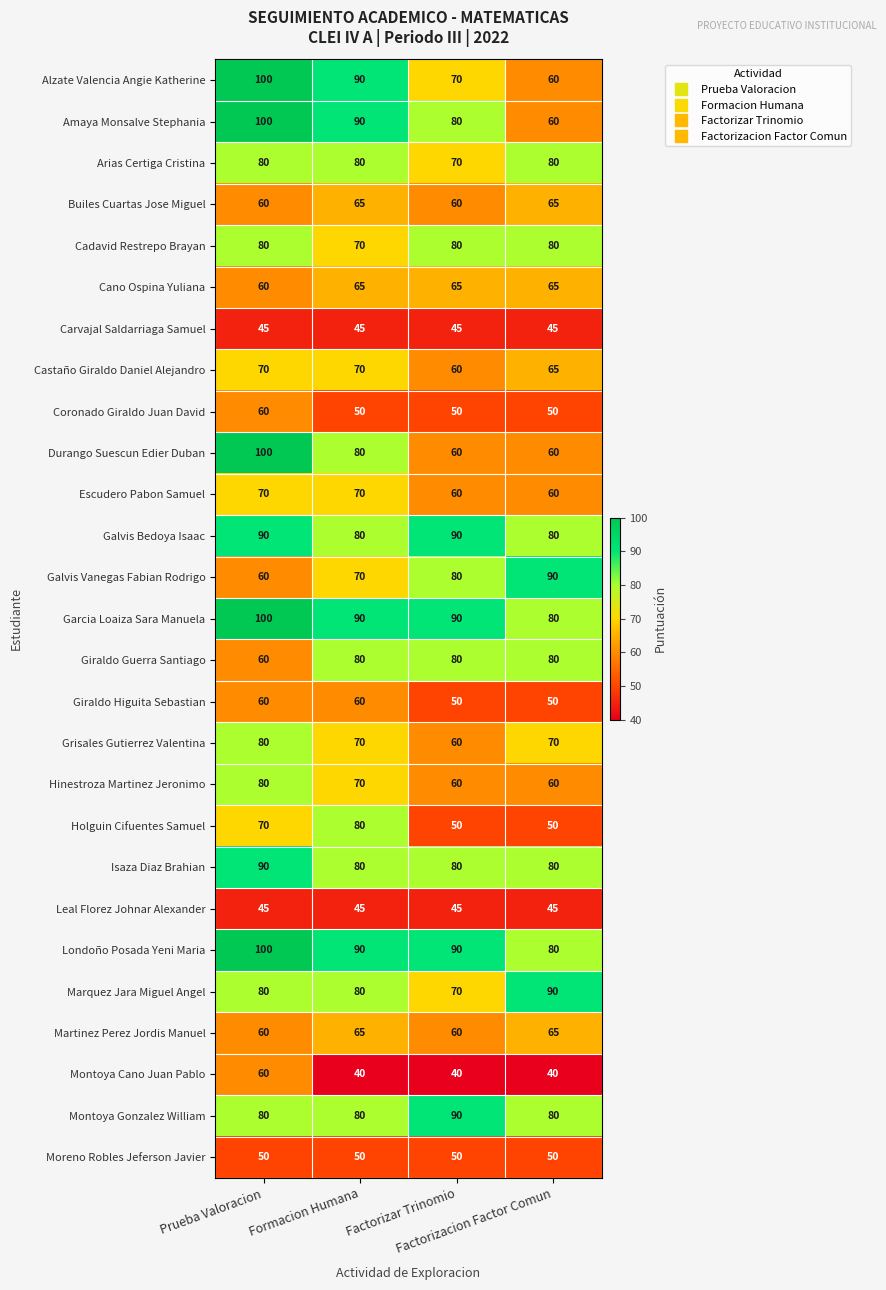

How many Galvis Bedoya Isaac values are between 80 and 90?

4